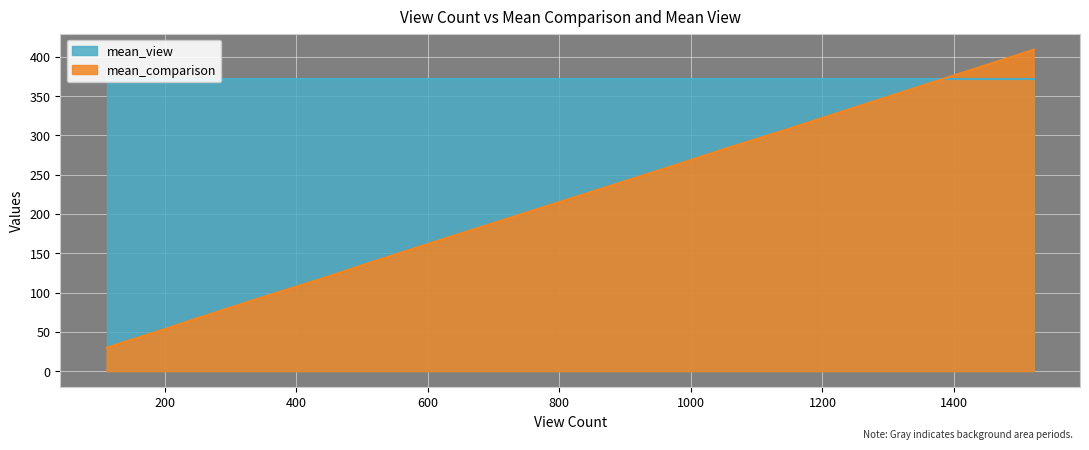

List the series in order of their overall mean, lowest first.

mean_comparison, mean_view